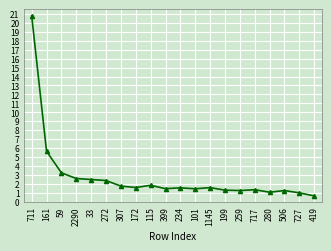

Which label corresponds to the smallest value in the chart?

419